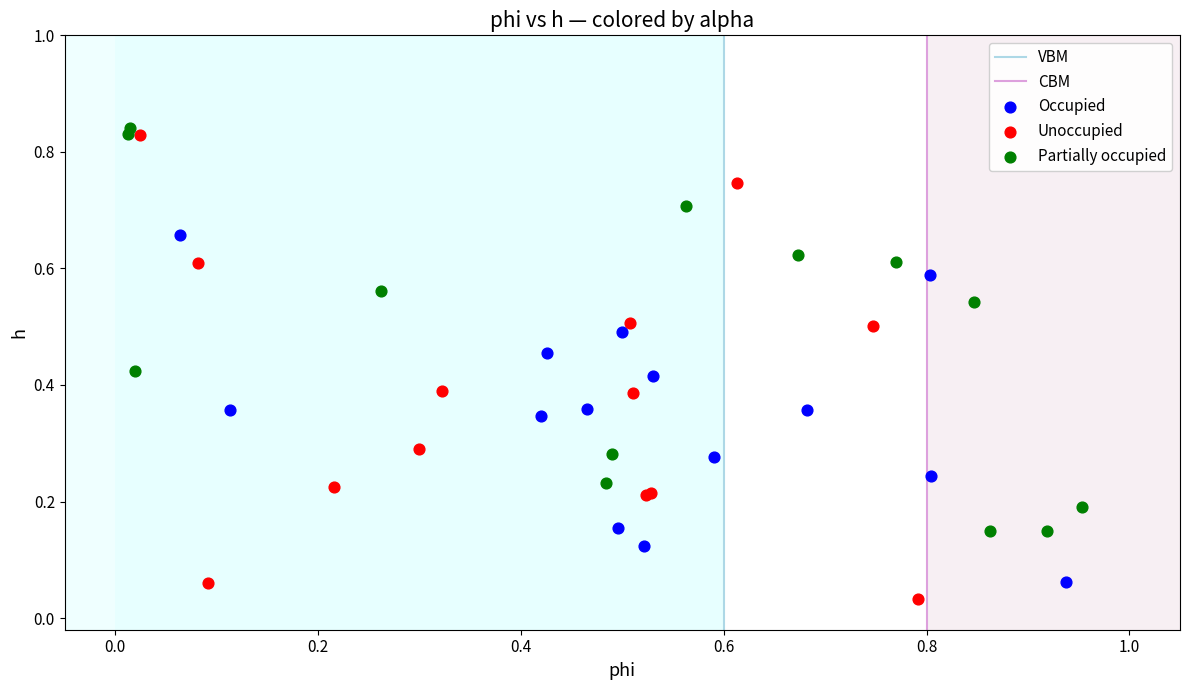

Which series has the widest spread of Y values?

Unoccupied